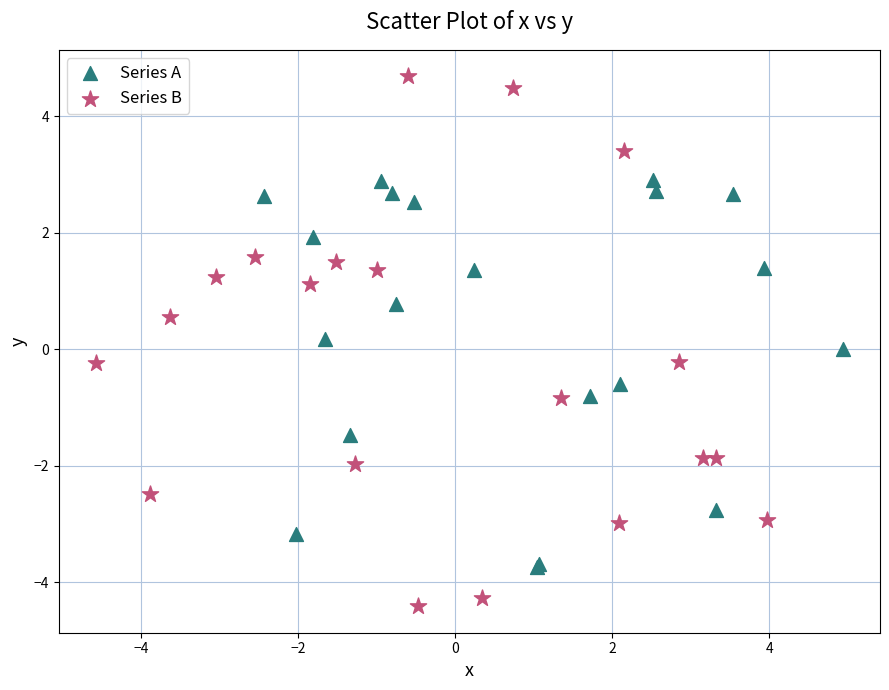

Which series contains the lowest Y value?

Series B